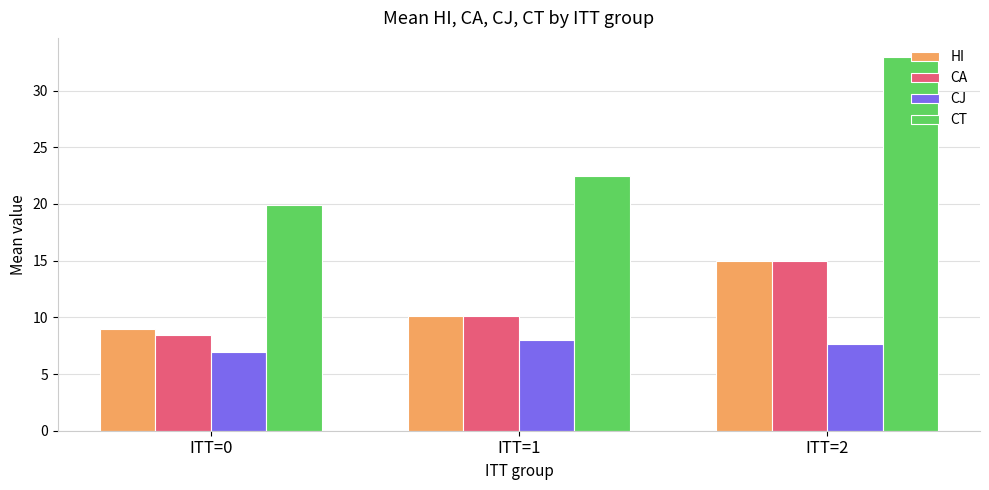

Where does the CJ series first go above 7?

ITT=1